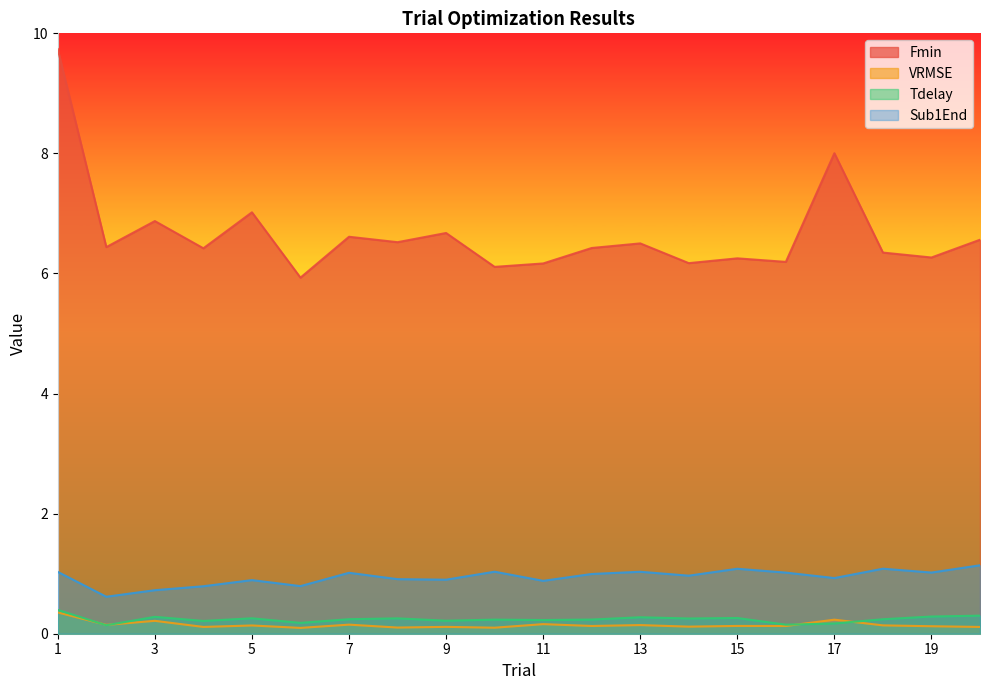

What is the difference between the maximum and minimum values in the VRMSE series?

0.3